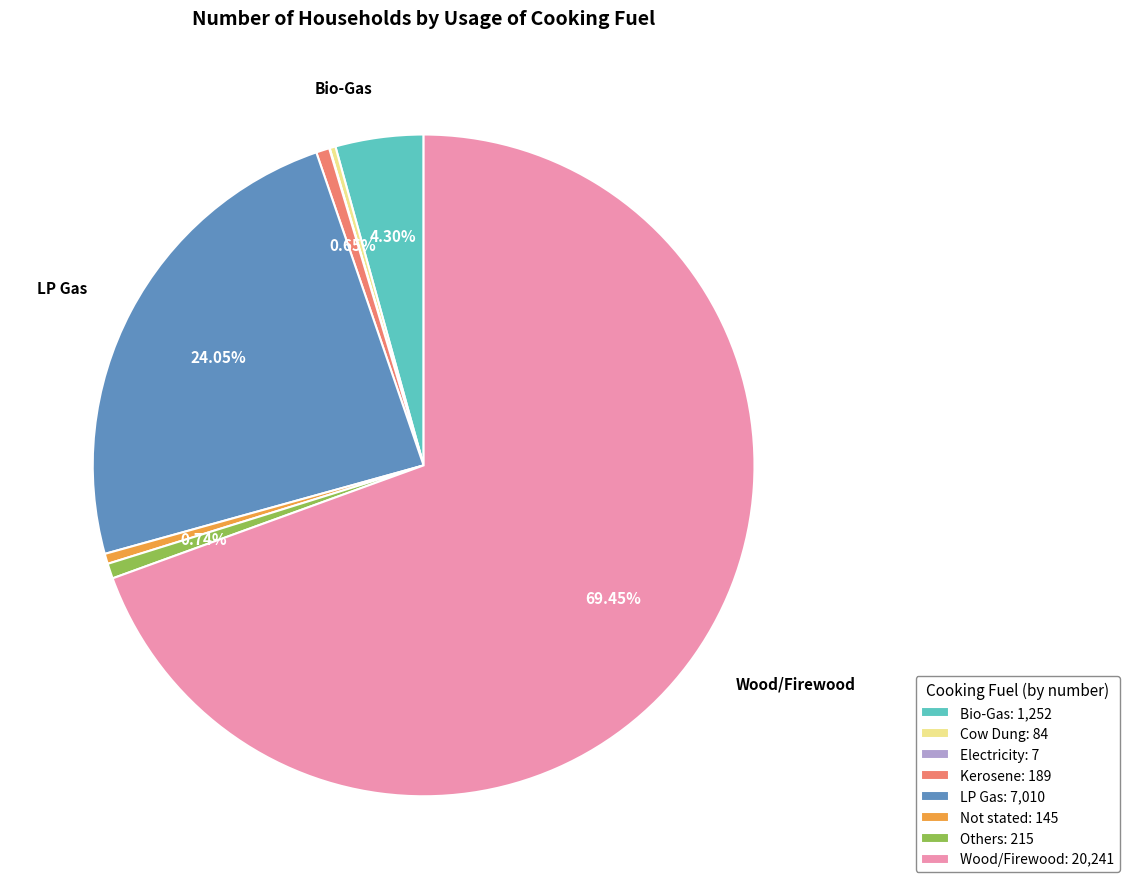

Which has a higher value, Not stated or Bio-Gas?

Bio-Gas